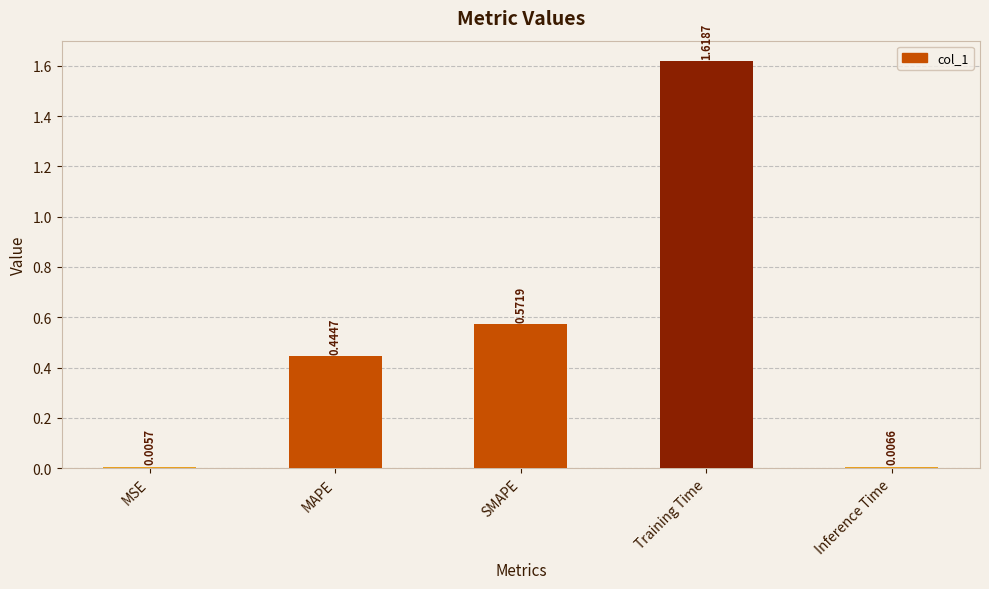

Does the chart contain any negative values?

No